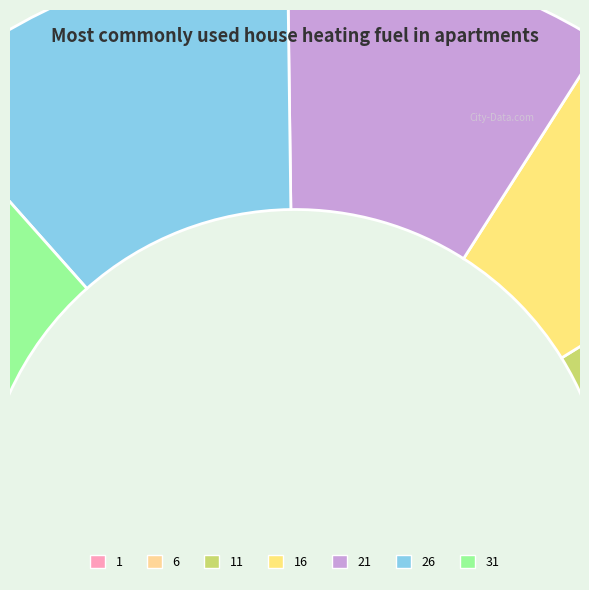

What is the smallest slice in the pie chart?

1